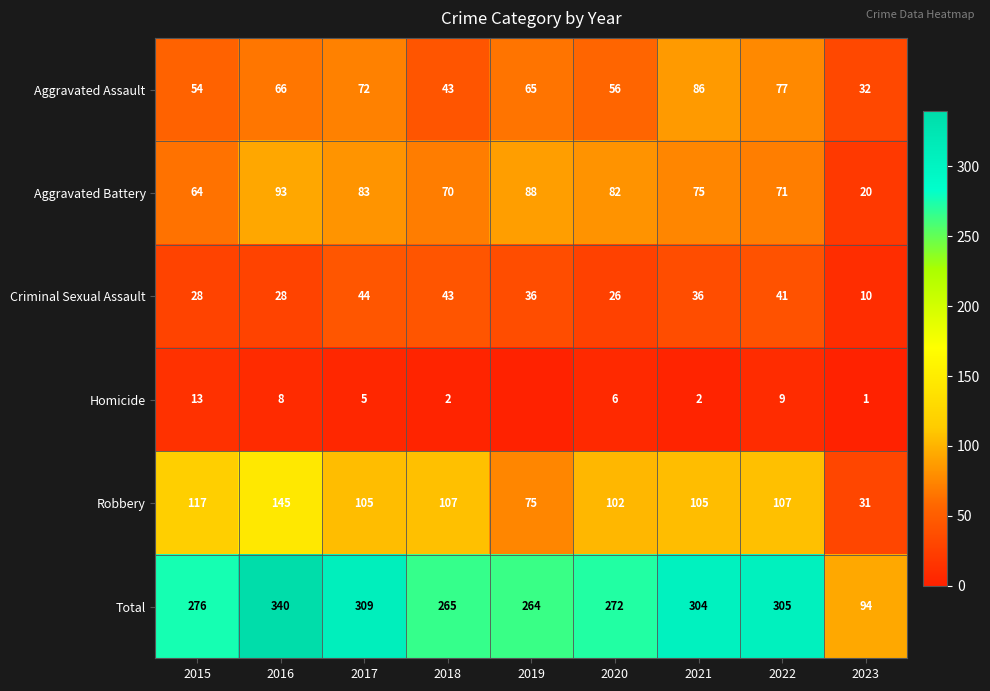

Rank the series at 2021 from highest to lowest value.

Total, Robbery, Aggravated Assault, Aggravated Battery, Criminal Sexual Assault, Homicide